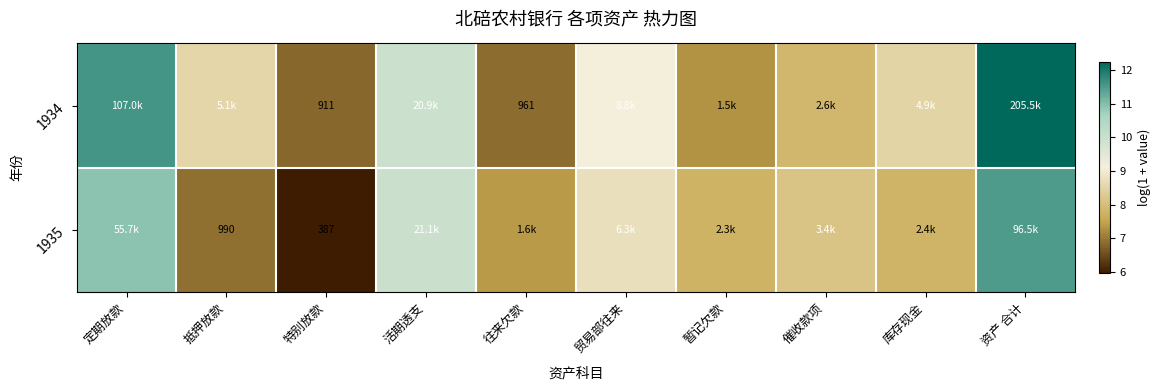

What is the lowest value of the 1935 series?

6.0